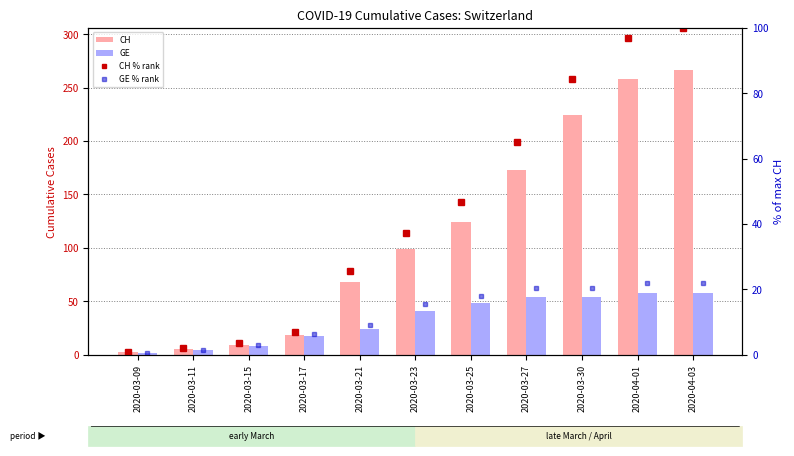

List the labels in order of GE value, largest first.

2020-04-01, 2020-04-03, 2020-03-27, 2020-03-30, 2020-03-25, 2020-03-23, 2020-03-21, 2020-03-17, 2020-03-15, 2020-03-11, 2020-03-09